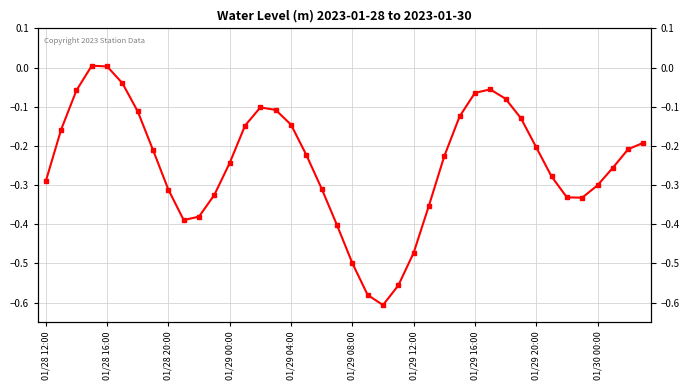

Between 23 and 24, which is larger?

24